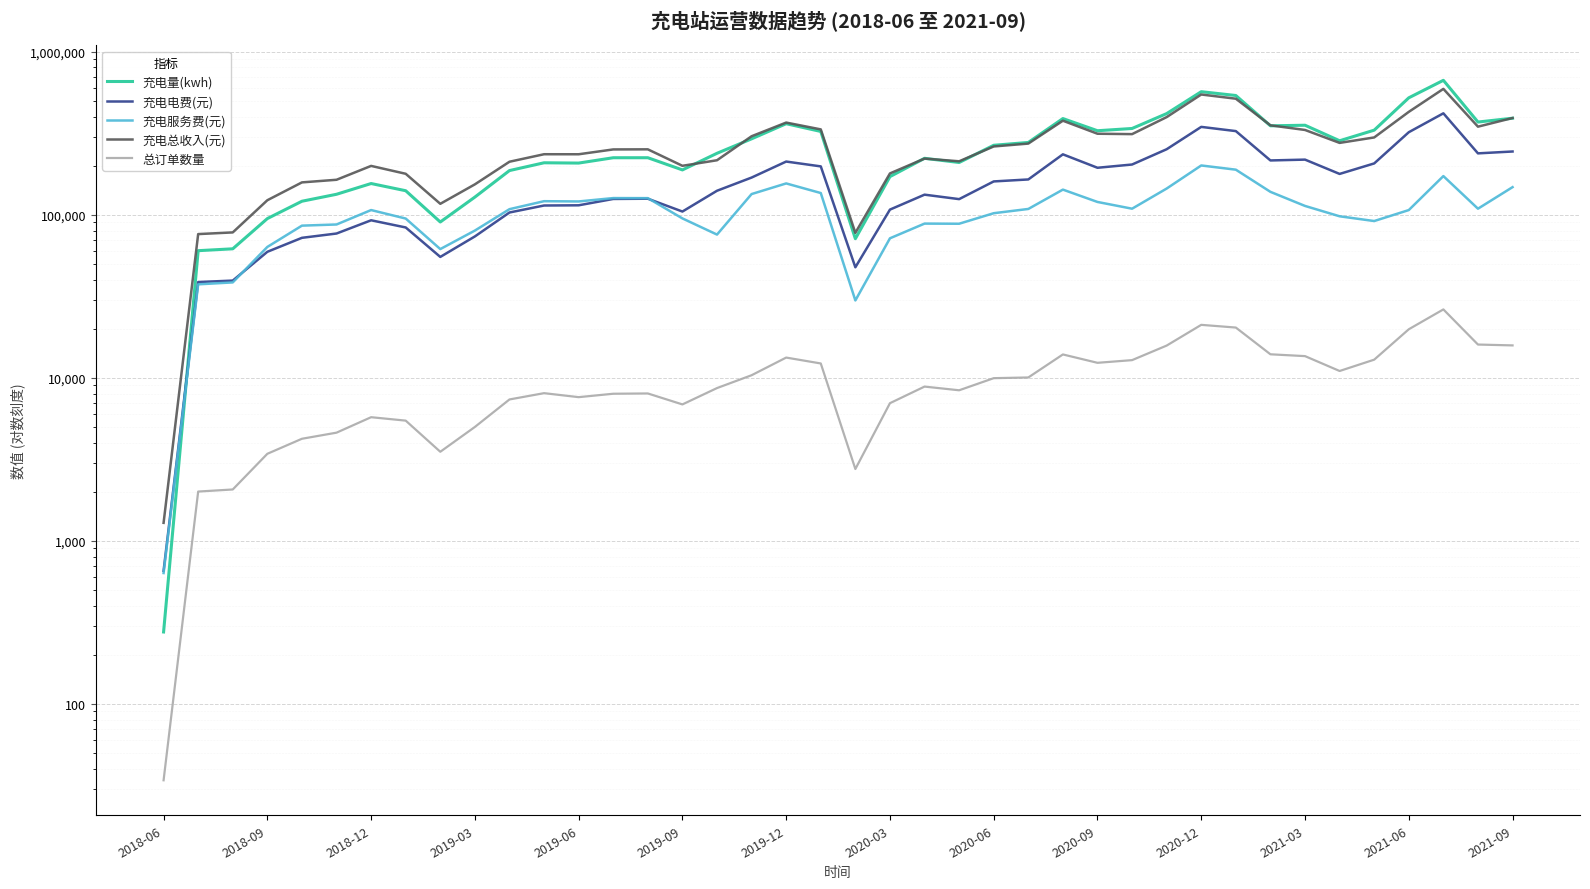

At which category is the sum across all series the highest?

37